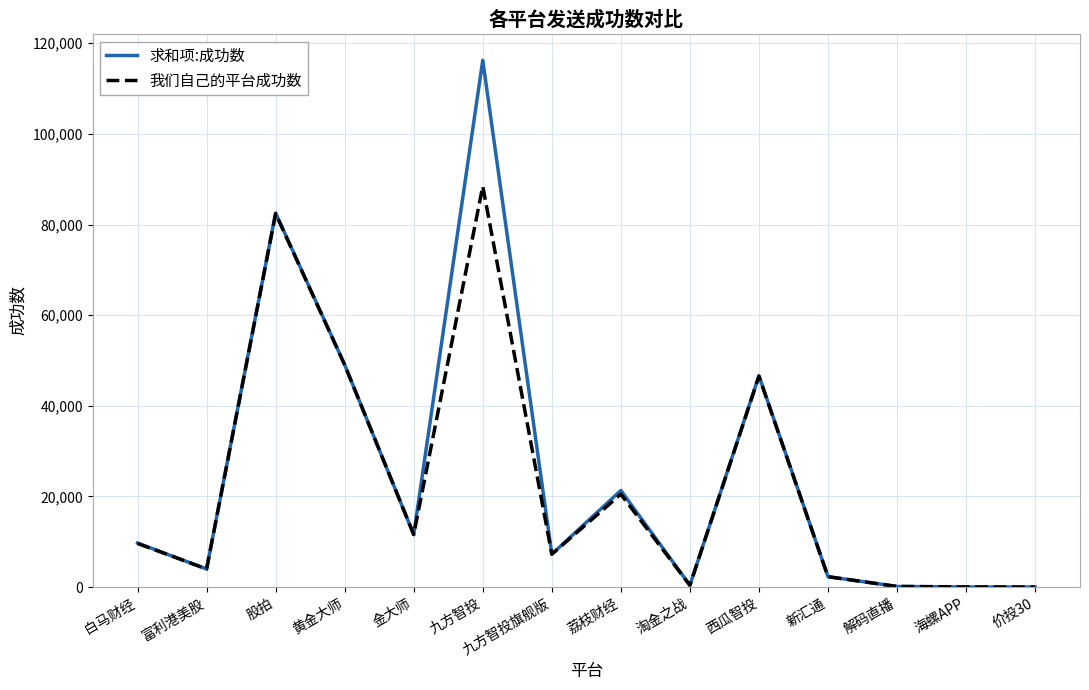

Which series has the widest spread of values?

求和项:成功数